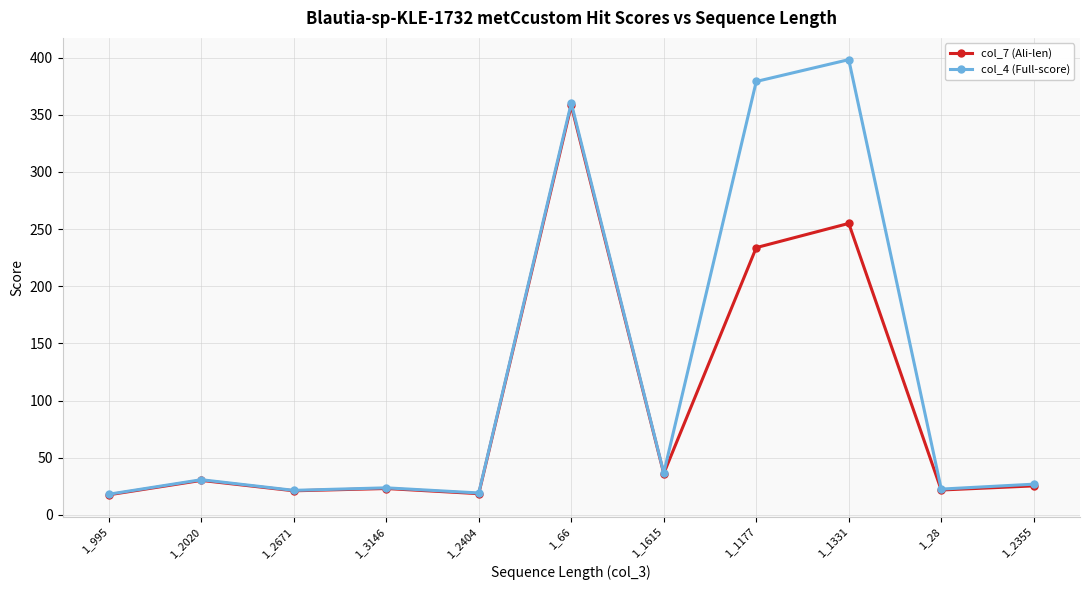

Is the value of col_4 (Full-score) at 1_2404 greater than the value of col_7 (Ali-len) at 1_1331?

No